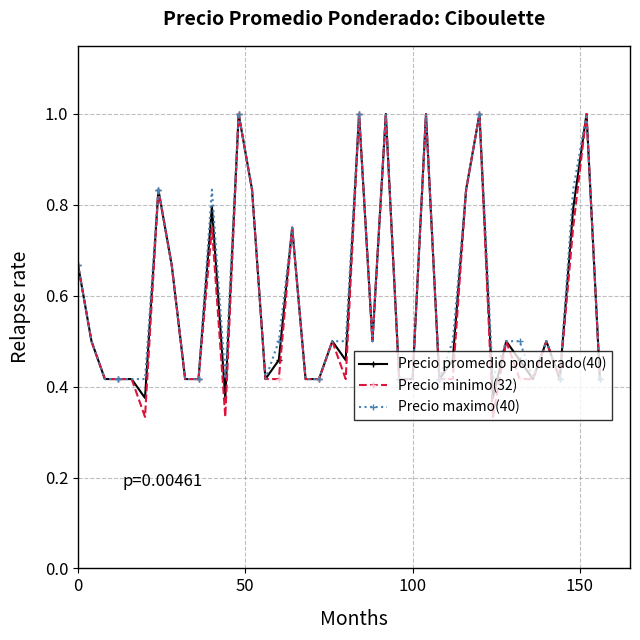

What is the maximum value for Precio promedio ponderado(40)?

1.0